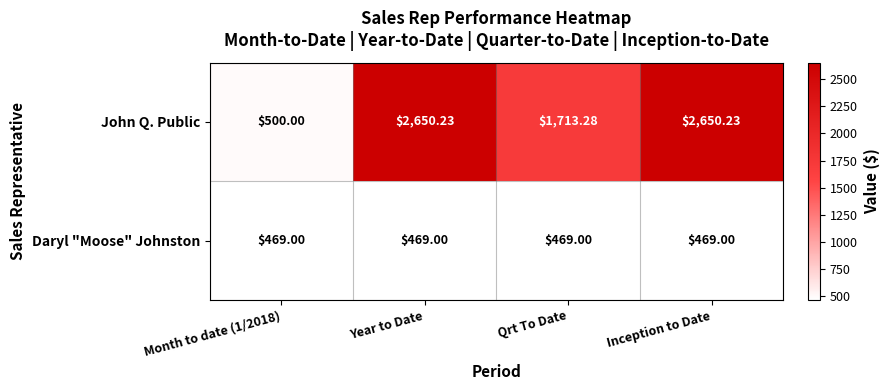

At Qrt To Date, list the series in order from smallest to largest.

Daryl "Moose" Johnston, John Q. Public